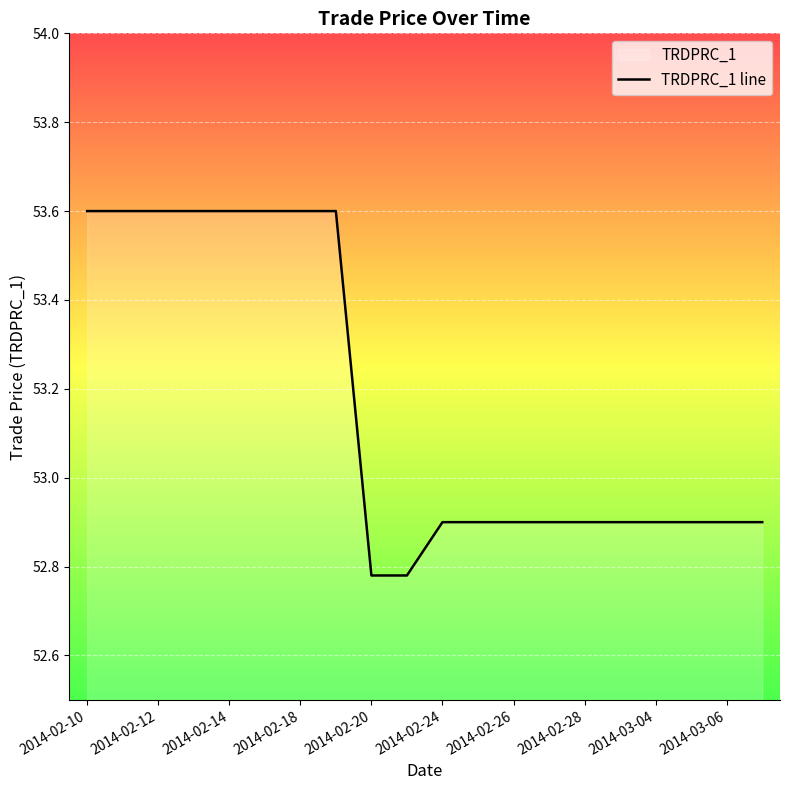

True or false: the data shows 84.9 at 2014-03-06.

False